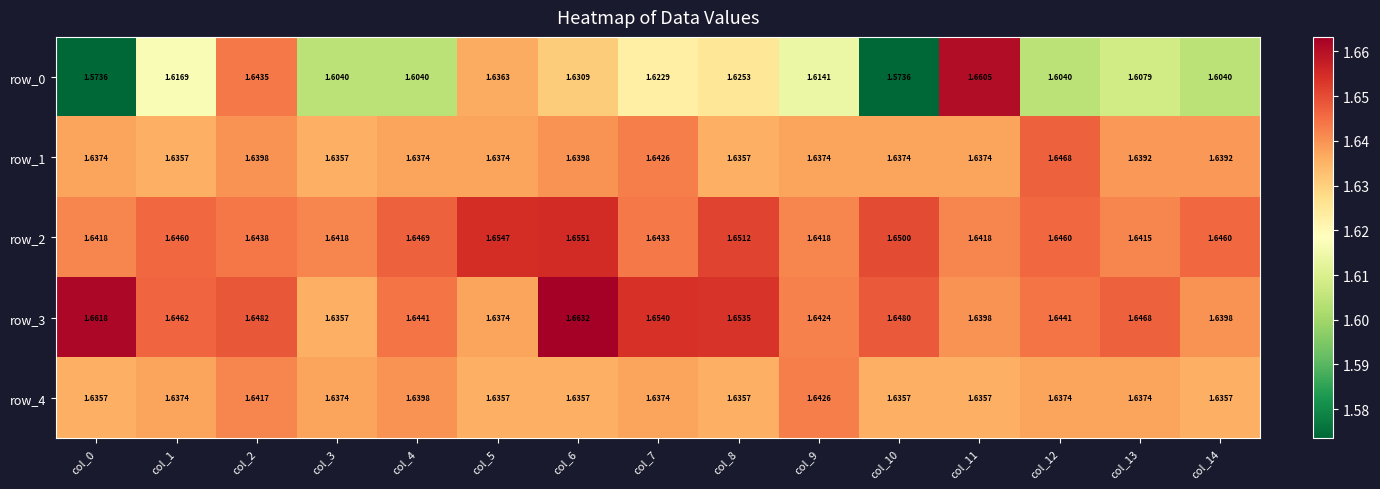

Reading left to right, extract all data points from this chart.

row_0: 1.6	1.6	1.6	1.6	1.6	1.6	1.6	1.6	1.6	1.6	1.6	1.7	1.6	1.6	1.6
row_1: 1.6	1.6	1.6	1.6	1.6	1.6	1.6	1.6	1.6	1.6	1.6	1.6	1.6	1.6	1.6
row_2: 1.6	1.6	1.6	1.6	1.6	1.7	1.7	1.6	1.7	1.6	1.6	1.6	1.6	1.6	1.6
row_3: 1.7	1.6	1.6	1.6	1.6	1.6	1.7	1.7	1.7	1.6	1.6	1.6	1.6	1.6	1.6
row_4: 1.6	1.6	1.6	1.6	1.6	1.6	1.6	1.6	1.6	1.6	1.6	1.6	1.6	1.6	1.6